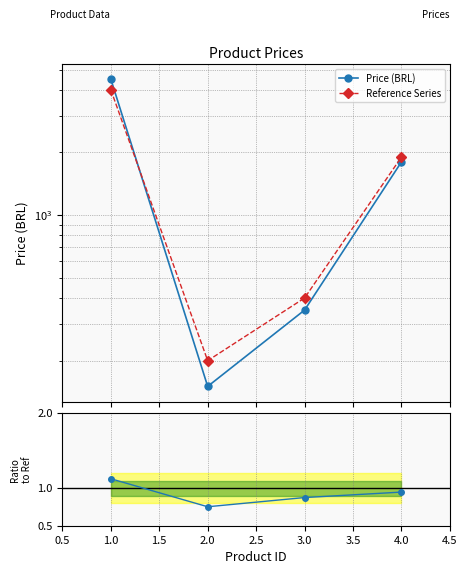

The value of Ratio at 4.0 is 0.3. True or false?

False